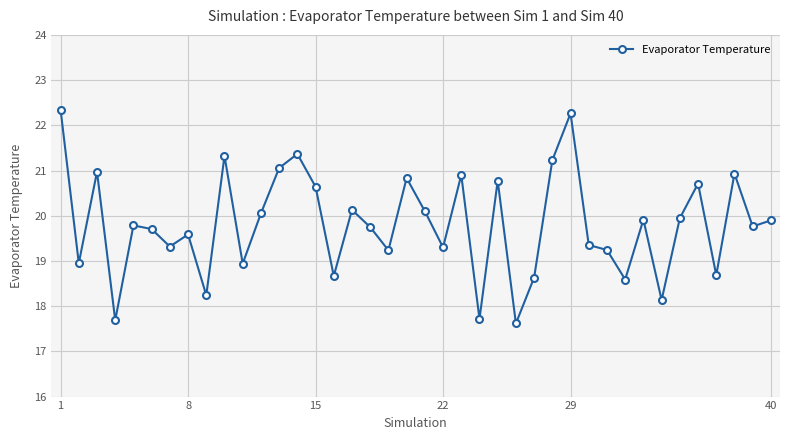

What is the difference between the second highest and minimum values?

4.6